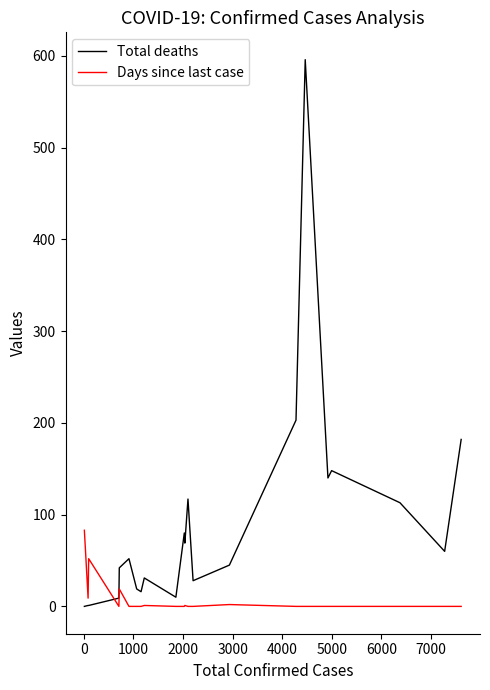

What is the maximum value for Days since last case?

83